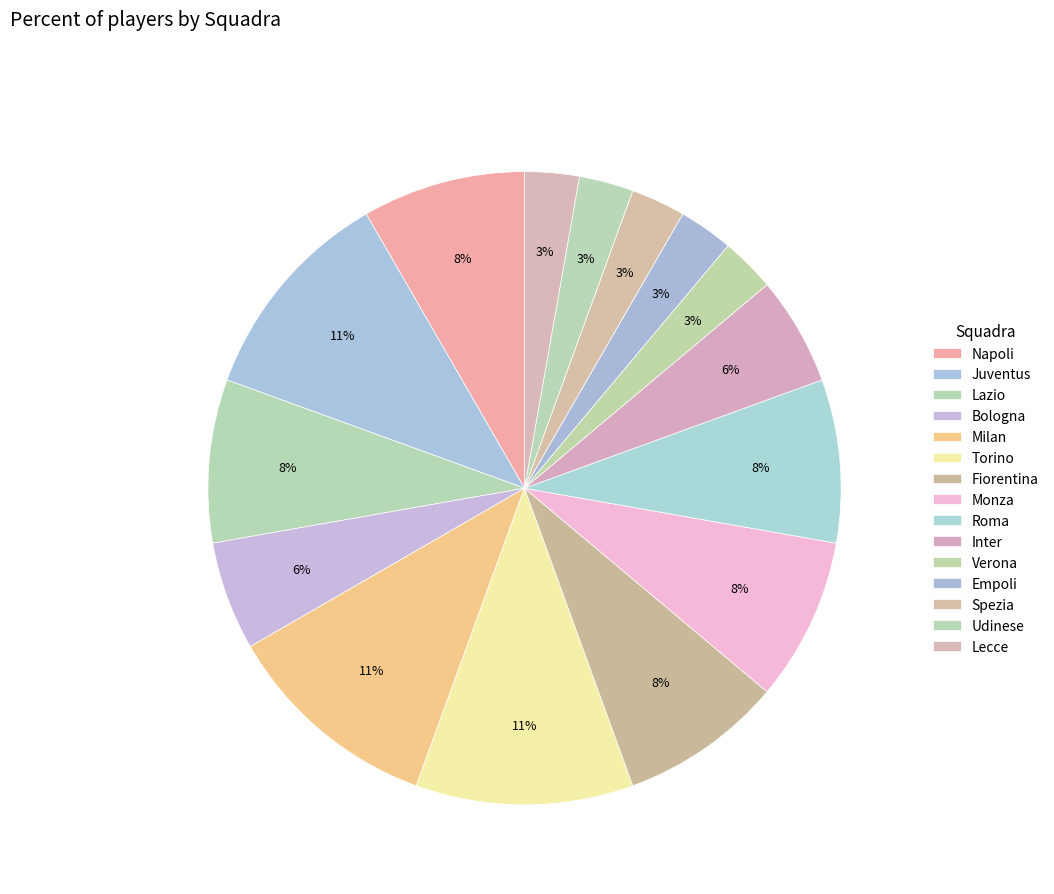

Is Verona the majority of the pie?

No